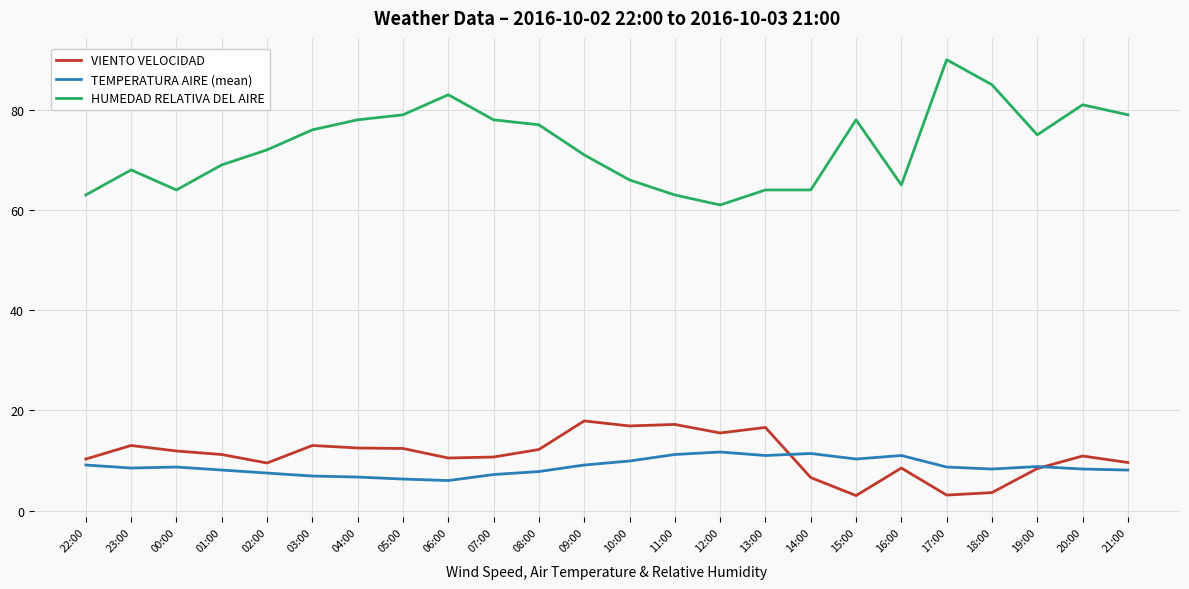

What is the minimum value shown in the chart?

3.0